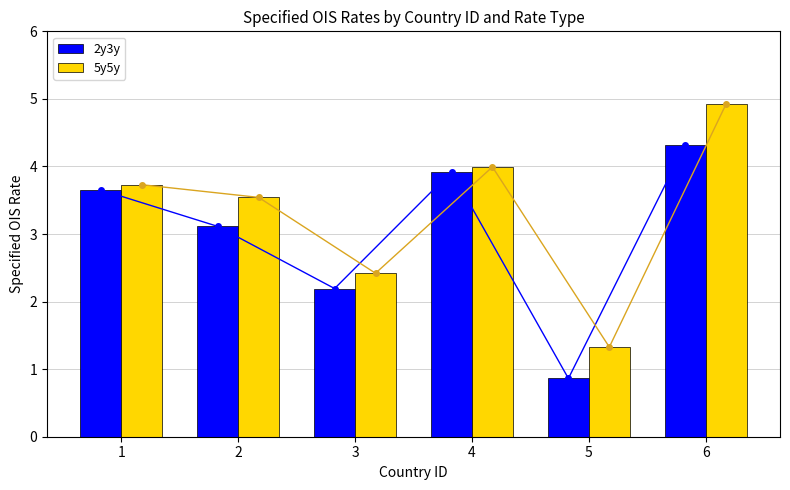

What is the total value across all series at 2?

6.7